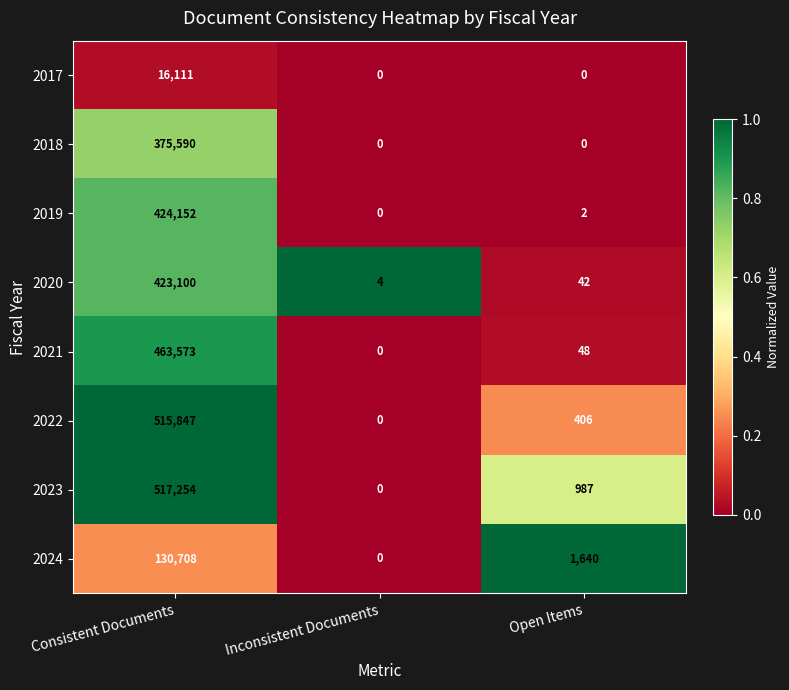

Between Consistent Documents and Inconsistent Documents, which series saw the biggest shift?

2023